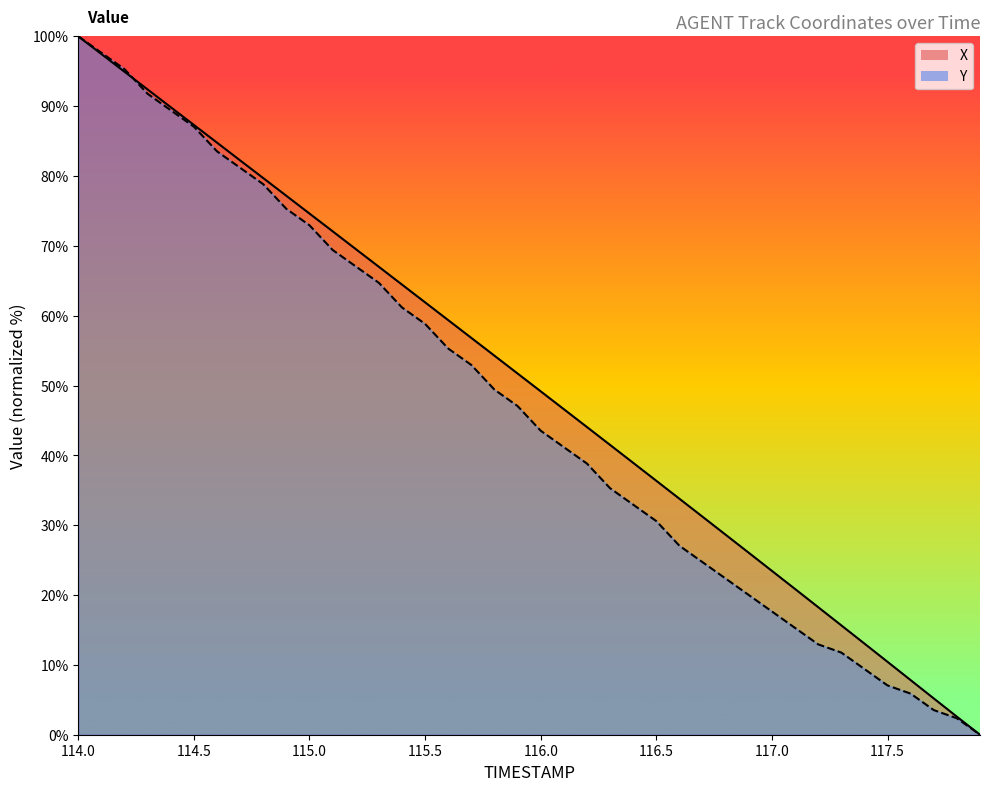

Which series has the largest range (max minus min)?

X_line